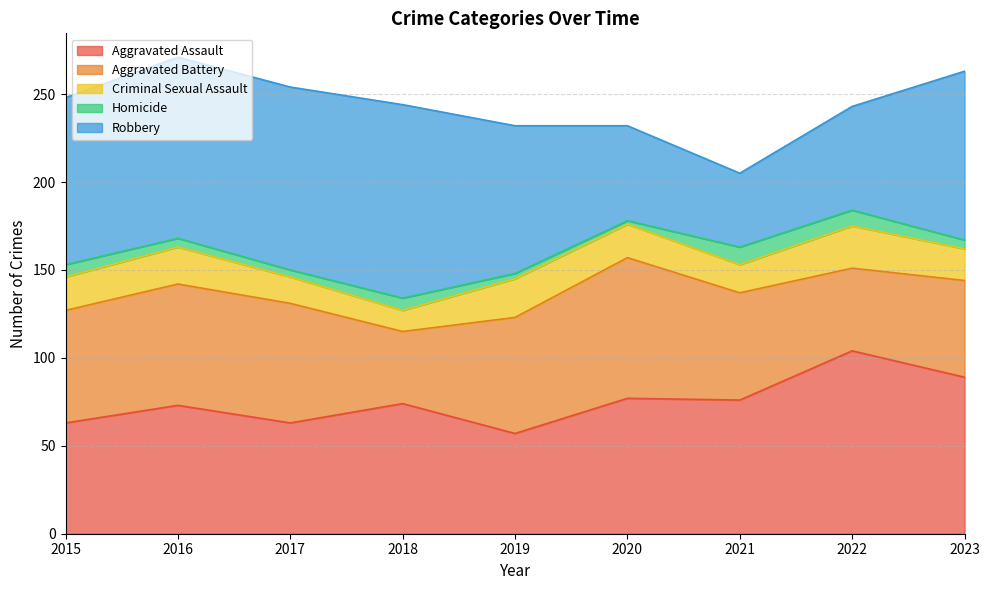

What is the minimum value for Criminal Sexual Assault?

12